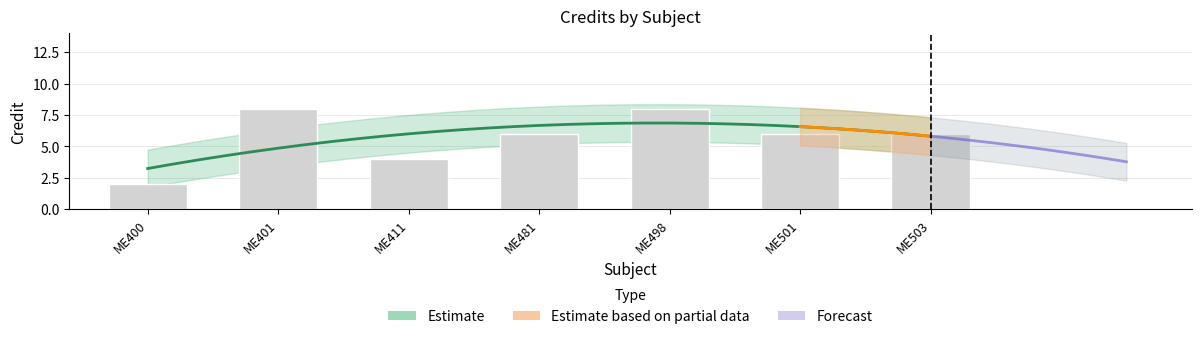

What value does the data have at ME503?

6